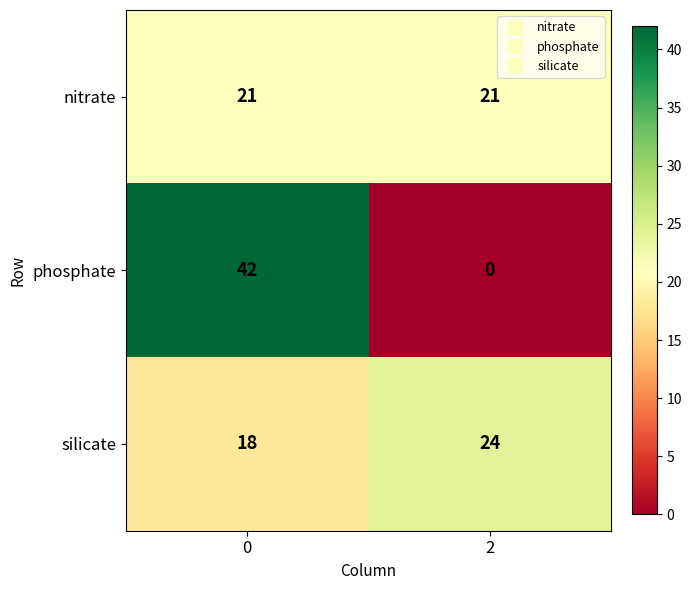

List the labels in order of phosphate value, largest first.

0, 2